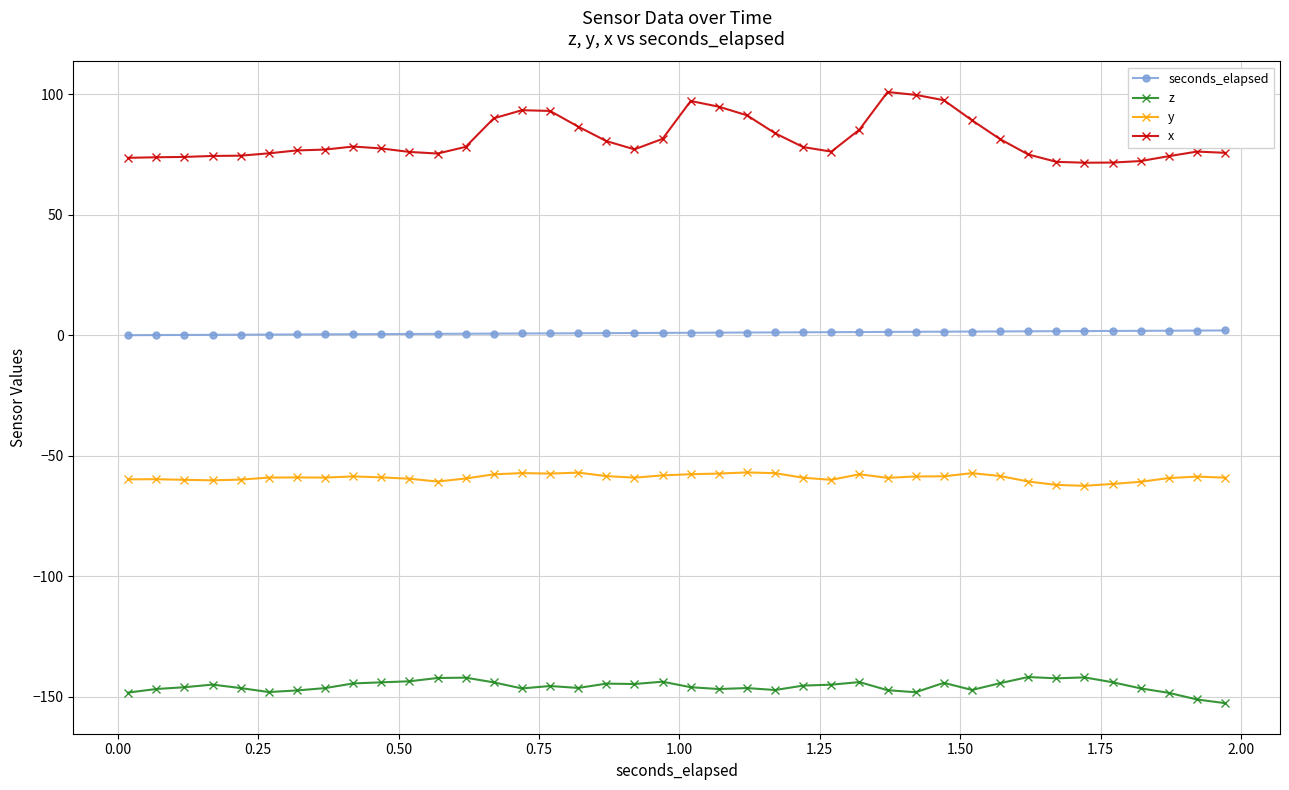

Does the chart have visible grid lines?

Yes